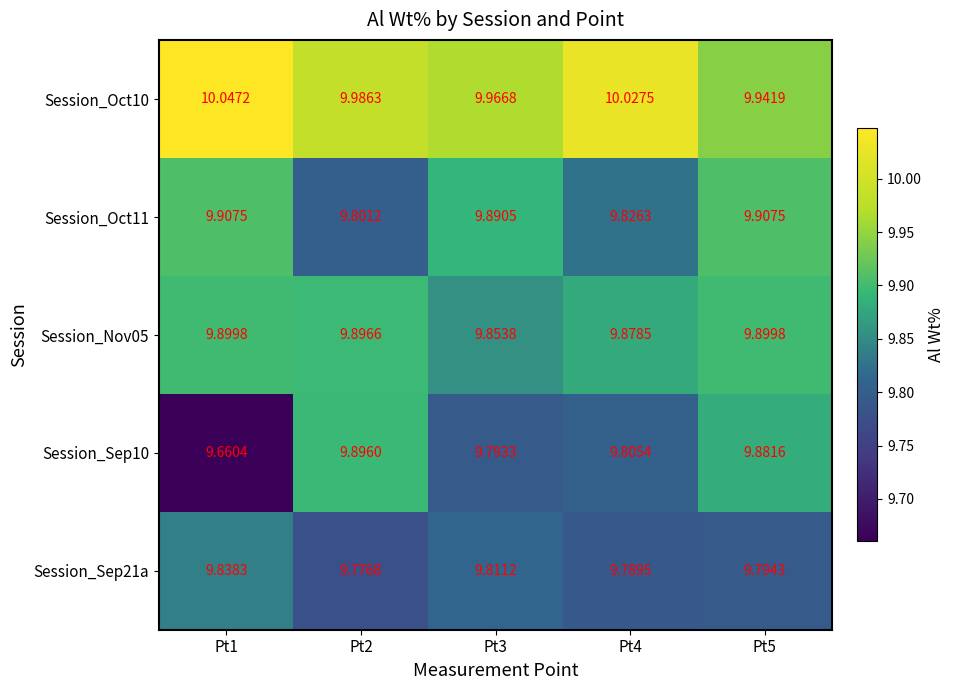

Is the value of Session_Sep10 at Pt2 greater than the value of Session_Nov05 at Pt3?

Yes